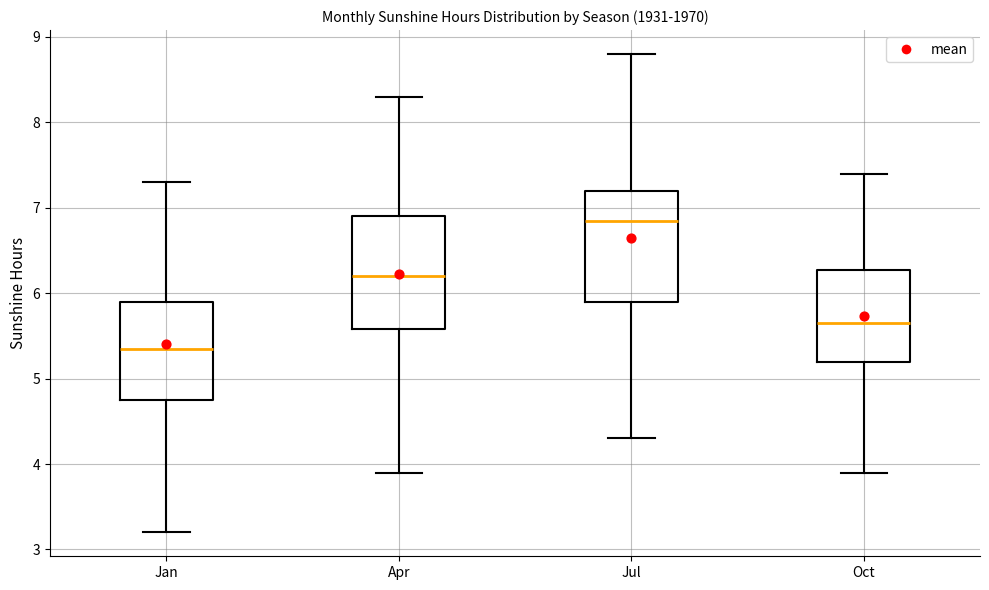

Where does the median line of the box for Jan sit on the y-axis? The values are not printed on the chart, so give them approximately, as read against the axis.

5.4